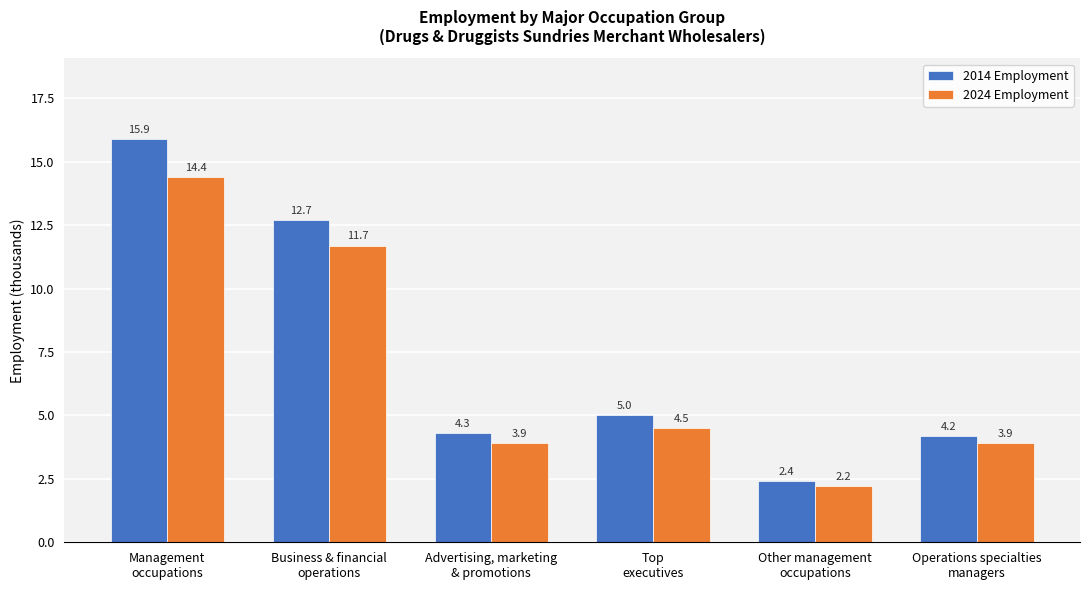

Which category has the highest value in the 2024 Employment series?

Management
occupations